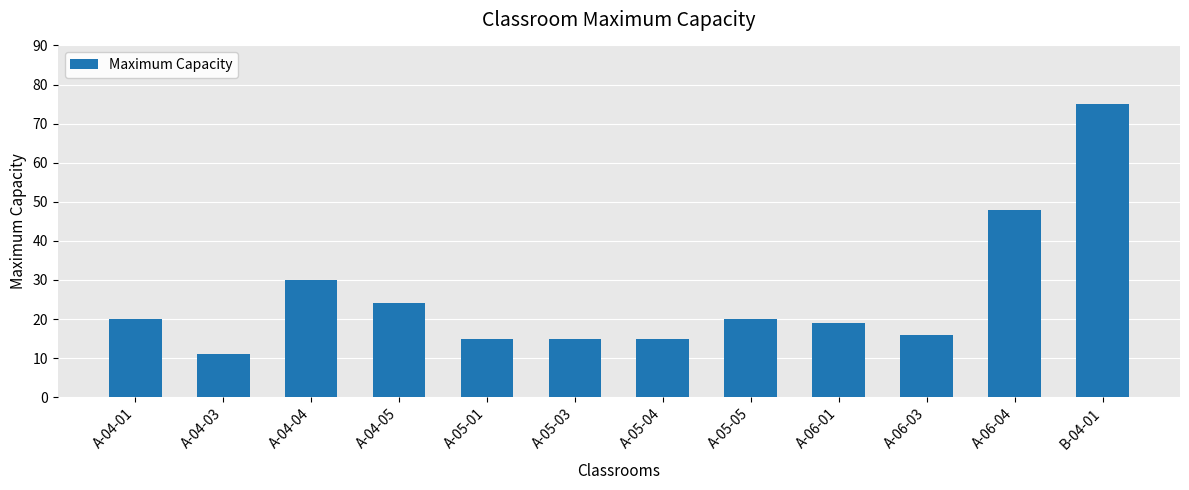

Where is the data nearest to the value 43?

A-06-04